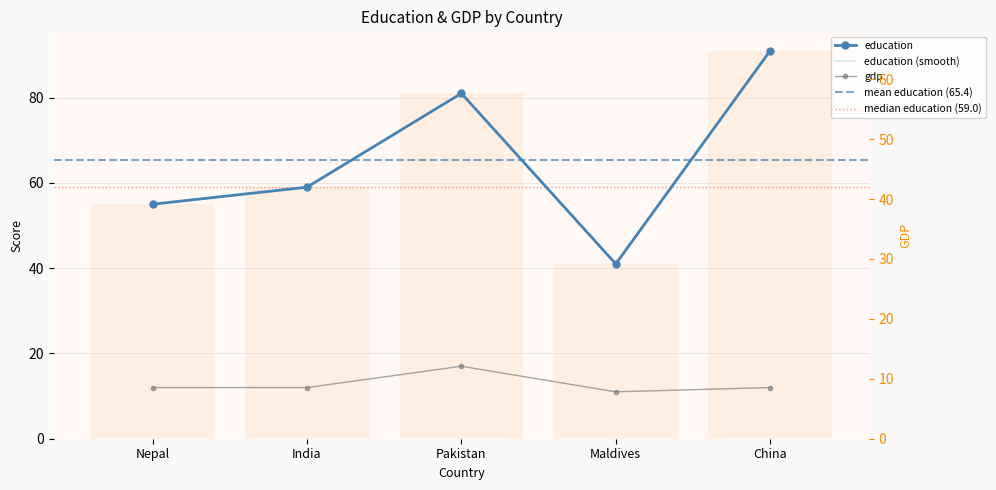

What is the difference between the maximum and minimum values?

50